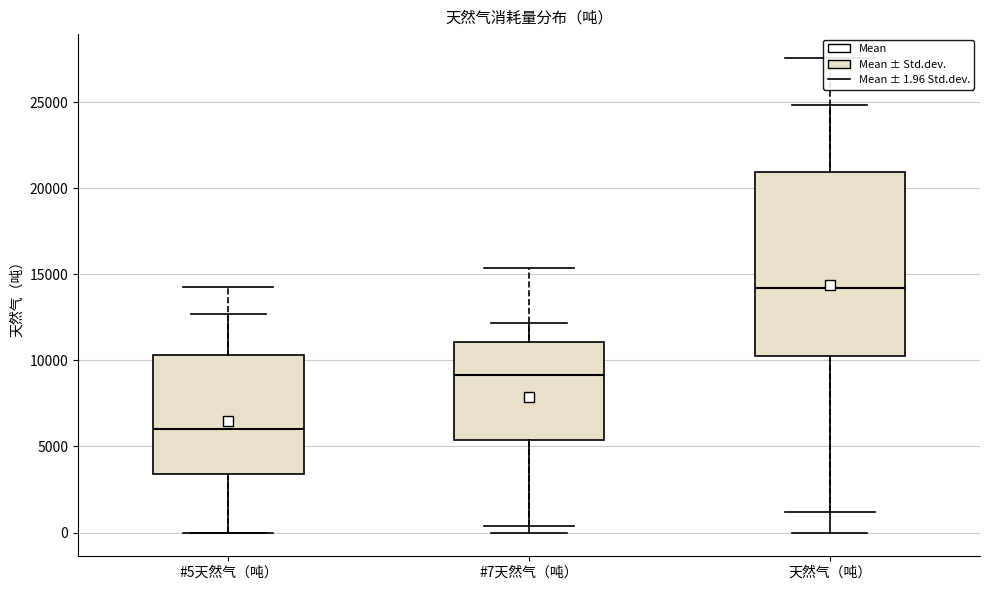

Reading left to right, transcribe this box plot: for each box, give where its median line is, the range the box spans, and where its two whiskers end, as read against the y-axis. The values are not printed on the chart, so give them approximately, as read against the axis.

#5天然气（吨）: median 6000, box 3500 to 10500, whiskers 0 to 12500
#7天然气（吨）: median 9000, box 5500 to 11000, whiskers 0 to 12000
天然气（吨）: median 14000, box 10500 to 21000, whiskers 0 to 25000